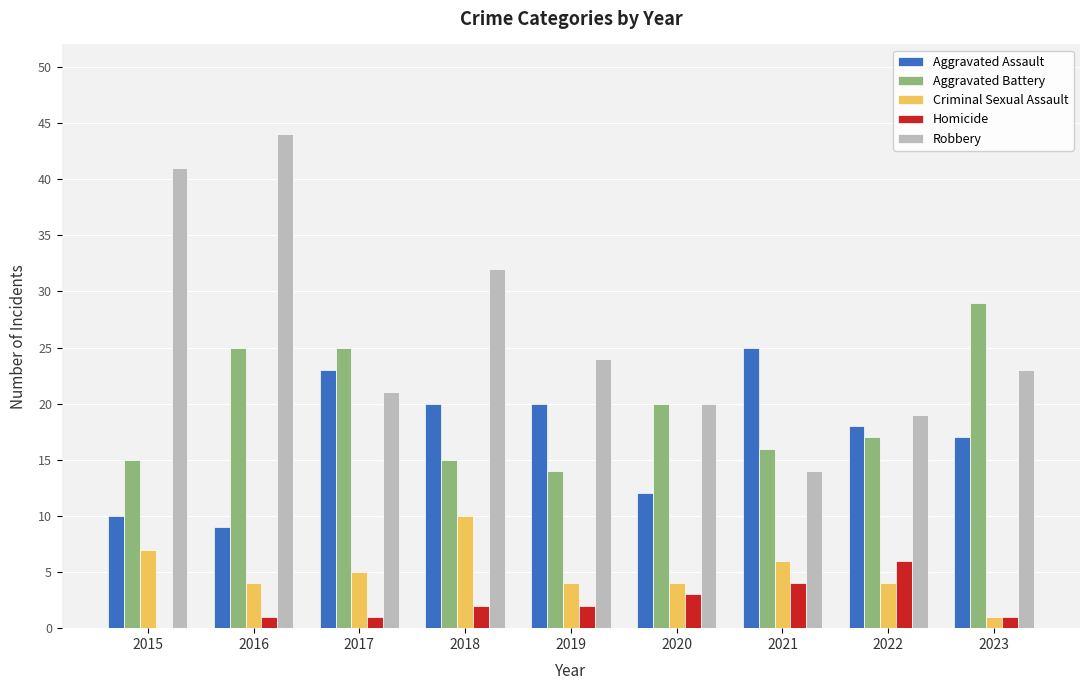

What is the total value across all series at 2018?

79